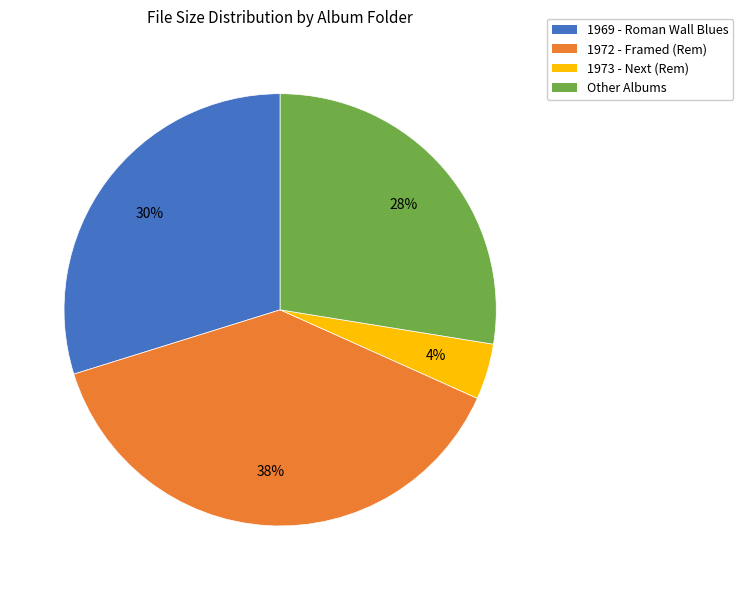

Rank the categories by value from lowest to highest.

1973 - Next (Rem), Other Albums, 1969 - Roman Wall Blues, 1972 - Framed (Rem)